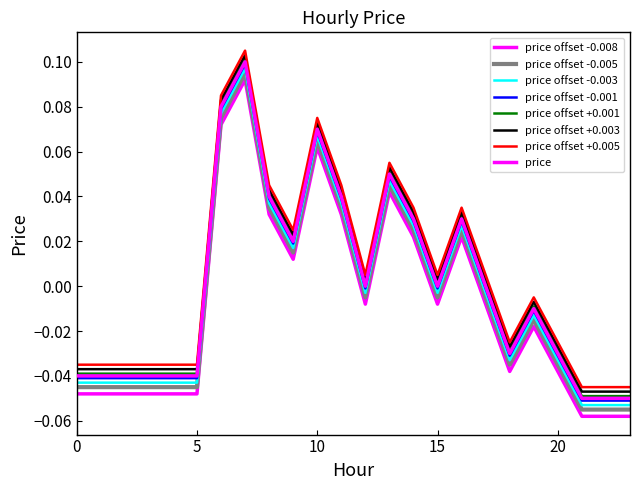

Does the chart have visible grid lines?

No